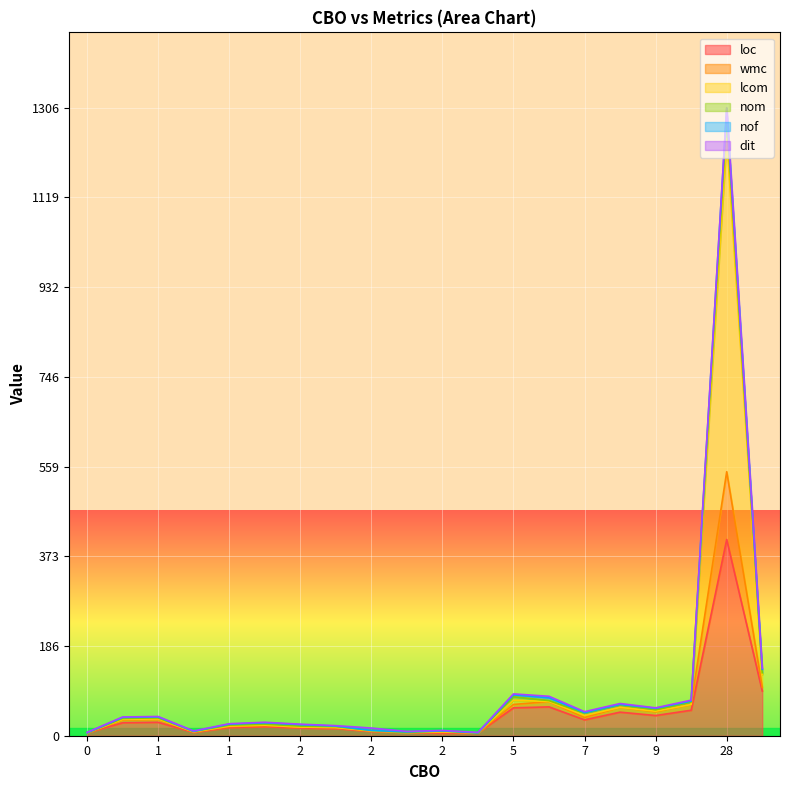

Does the chart display data point markers on the line(s)?

No